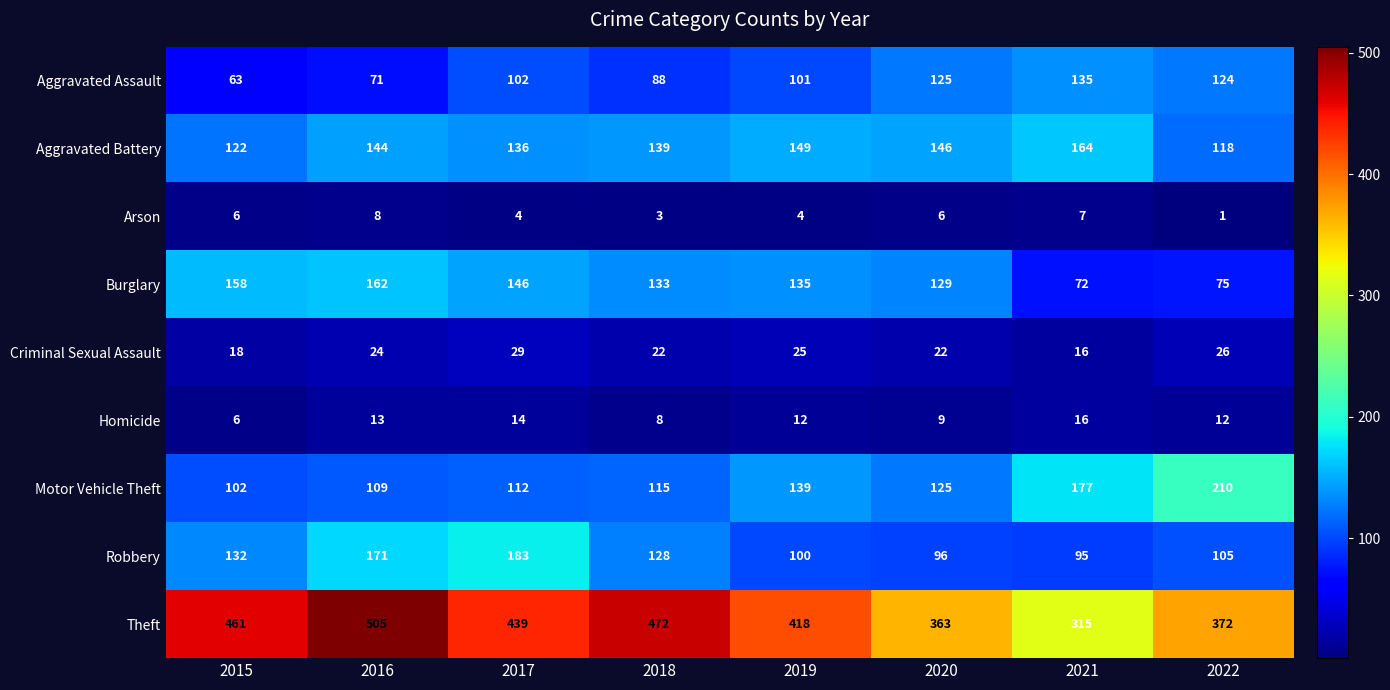

Which series has the largest total across all categories?

Theft